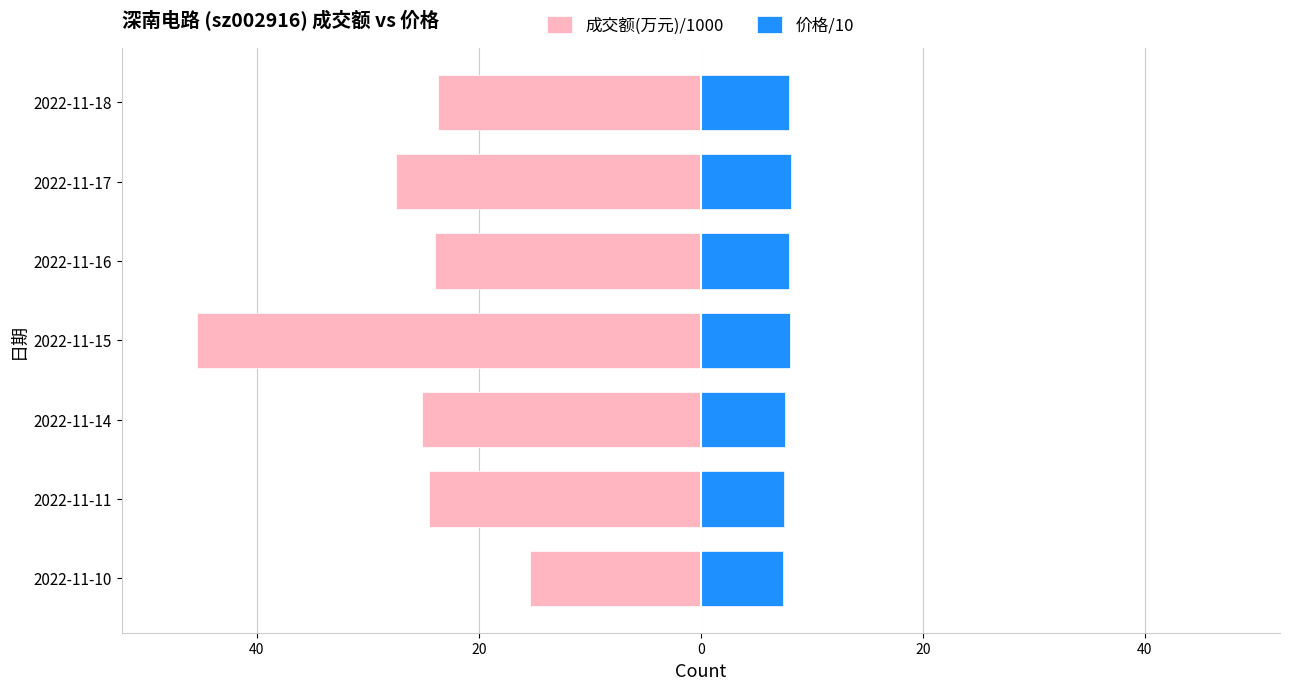

Reading left to right, extract all data points from this chart.

成交额(万元)/1000: -15.4	-24.5	-25.1	-45.4	-24.0	-27.5	-23.7
价格/10: 7.4	7.5	7.6	8.0	7.9	8.1	7.9